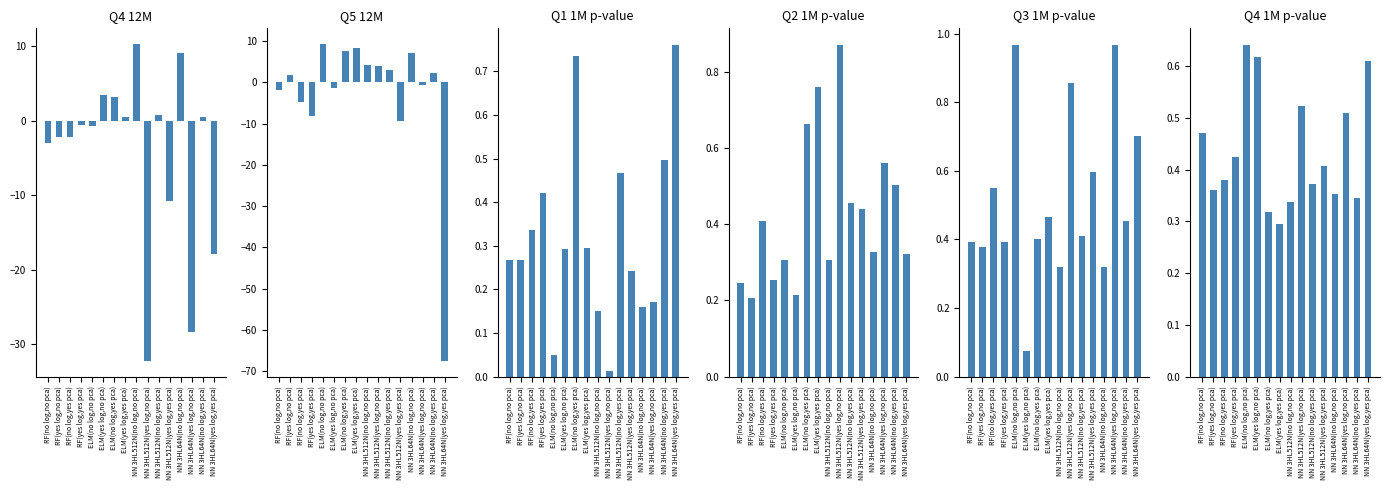

The value of Q1 1M p-value at NN 3HL512N(yes log,yes pca) is 0.1. True or false?

False